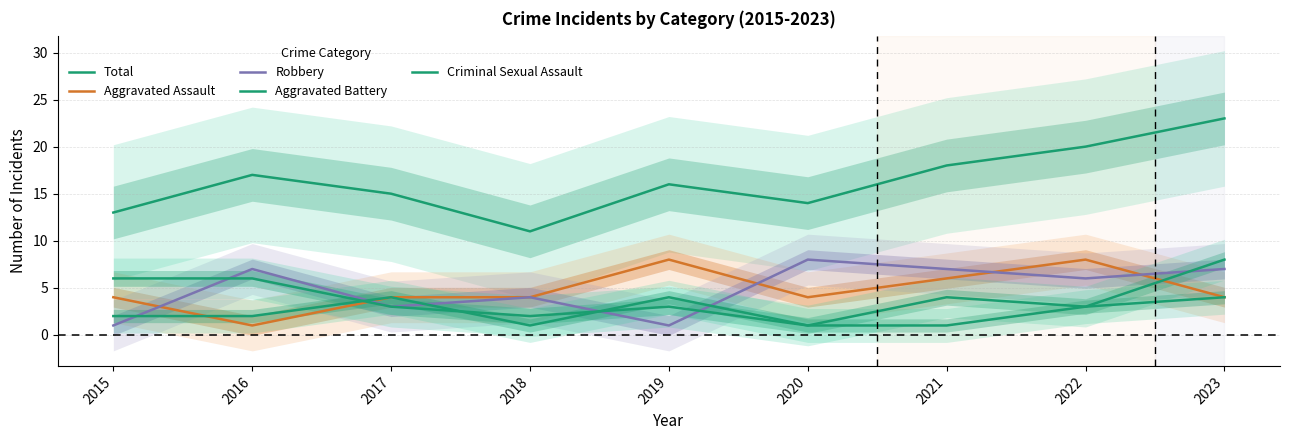

Reading left to right, extract all data points from this chart.

Total: 13	17	15	11	16	14	18	20	23
Aggravated Assault: 4	1	4	4	8	4	6	8	4
Robbery: 1	7	3	4	1	8	7	6	7
Aggravated Battery: 6	6	3	2	3	1	4	3	8
Criminal Sexual Assault: 2	2	4	1	4	1	1	3	4